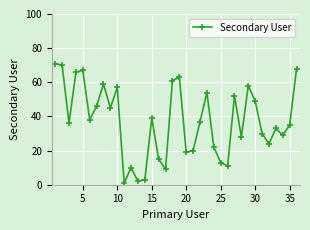

How many data points are less than 37?

18